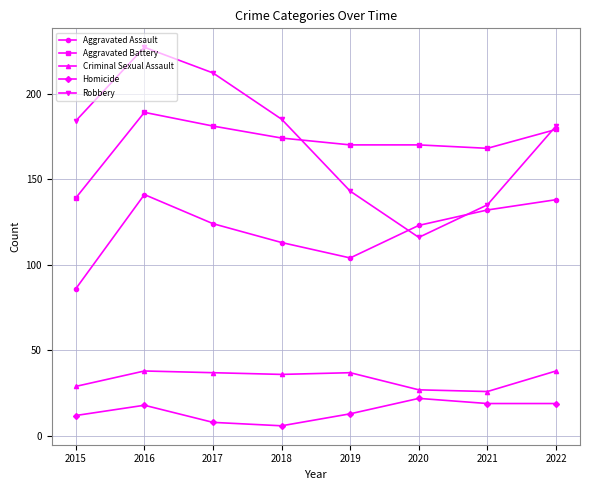

Which series has the largest range (max minus min)?

Robbery